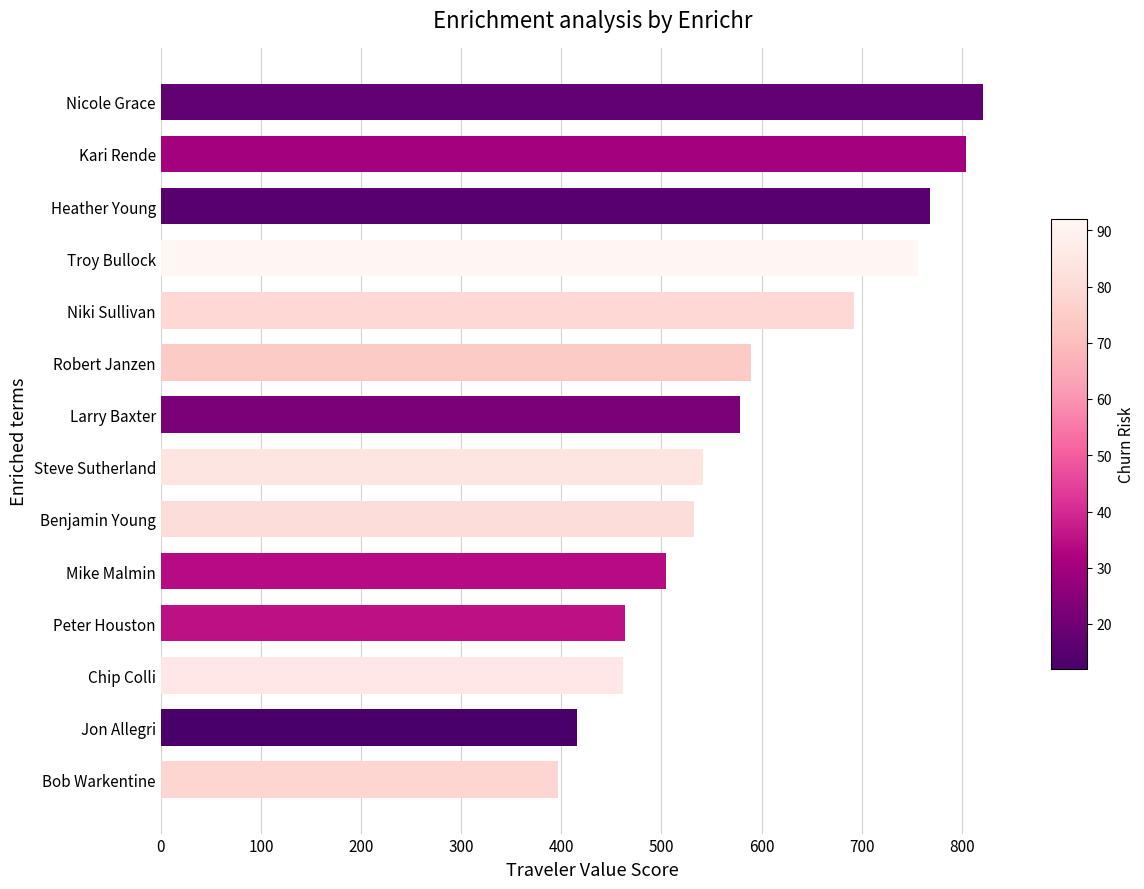

What is the sum of all values?

8325